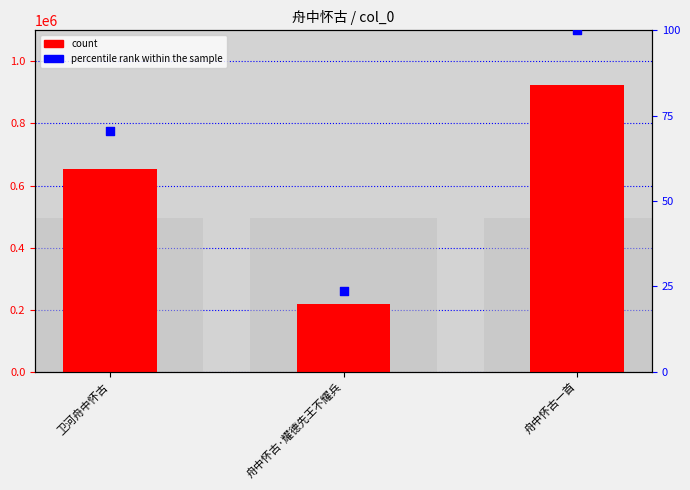

Which series has the largest Y range (max minus min)?

count